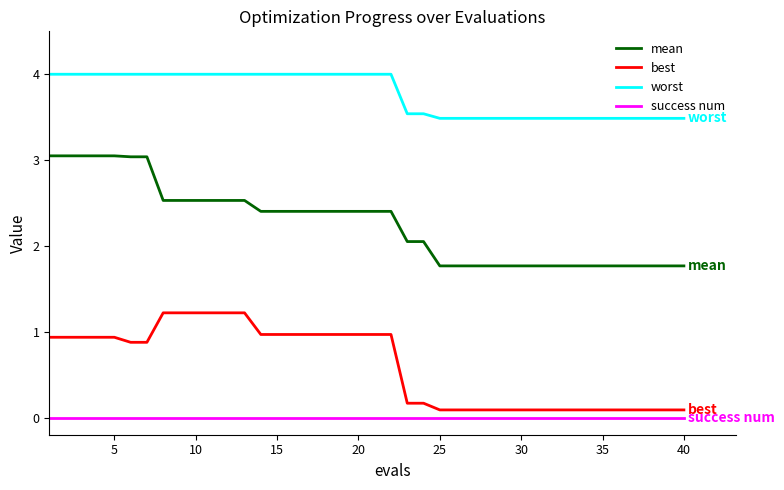

What are all the series names shown in the legend?

mean, best, worst, success num